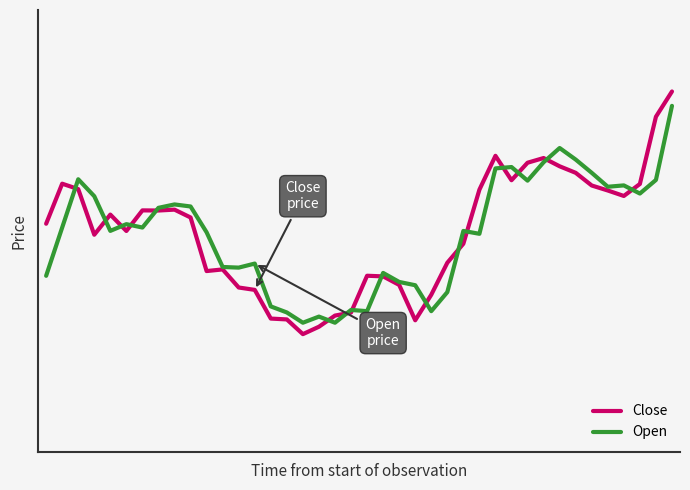

Where is Close nearest to the value 1451?

4